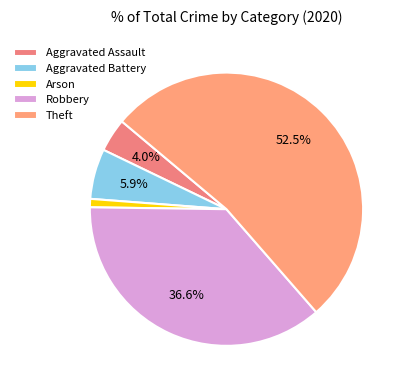

How many segments does this pie chart have?

5